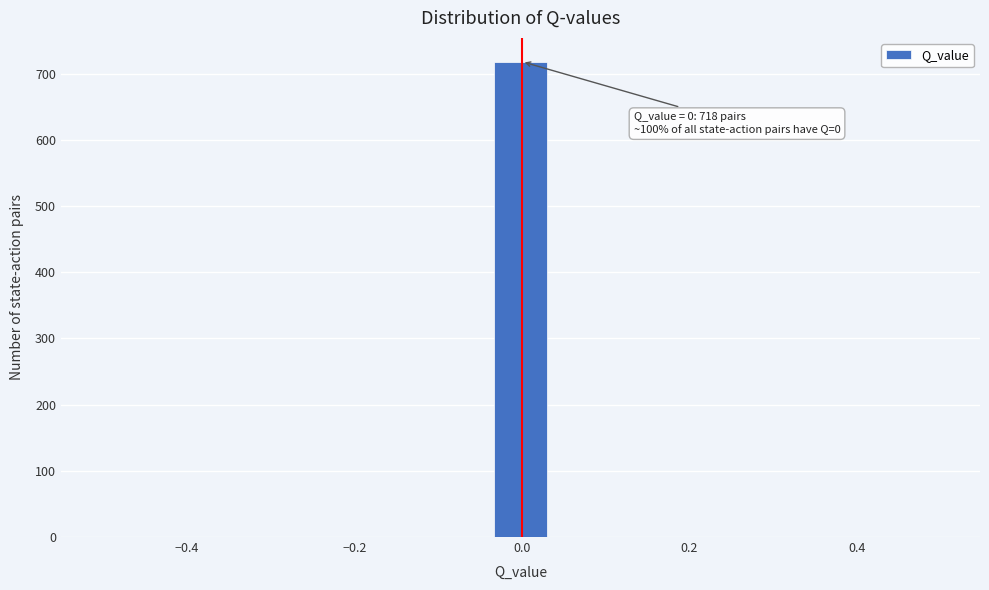

Around what value on the x-axis is the tallest bar? Give the approximate position of its centre, as read against the axis.

0.00